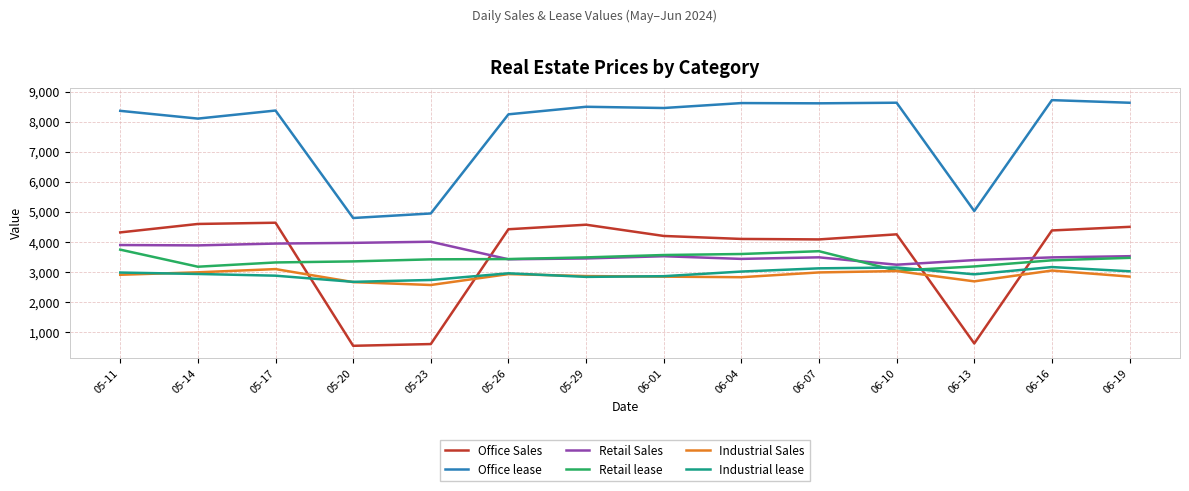

Which series changed the most between 05-23 and 05-29?

Office Sales